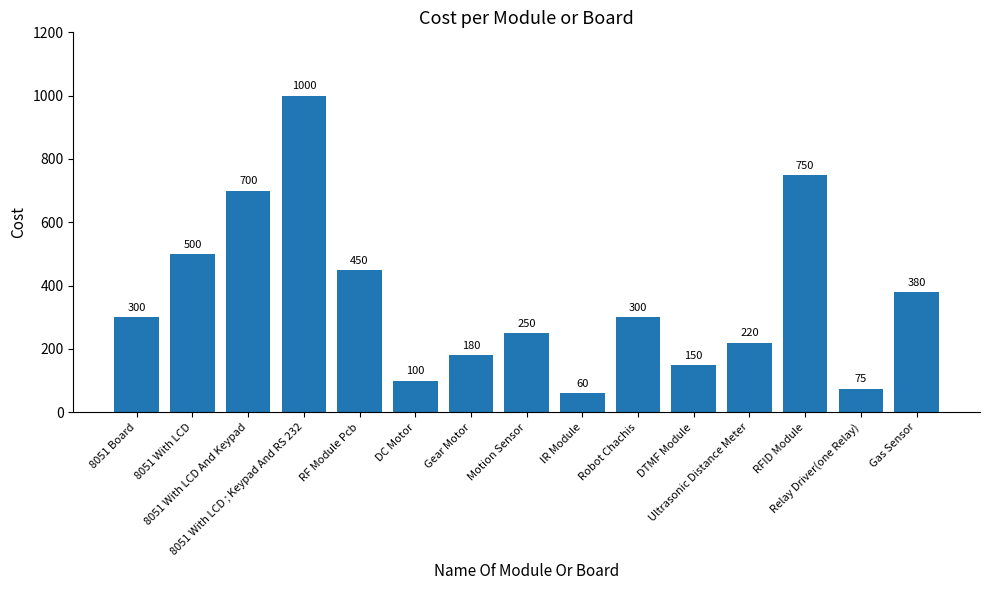

What is the change in value from Gear Motor to Gas Sensor?

+200